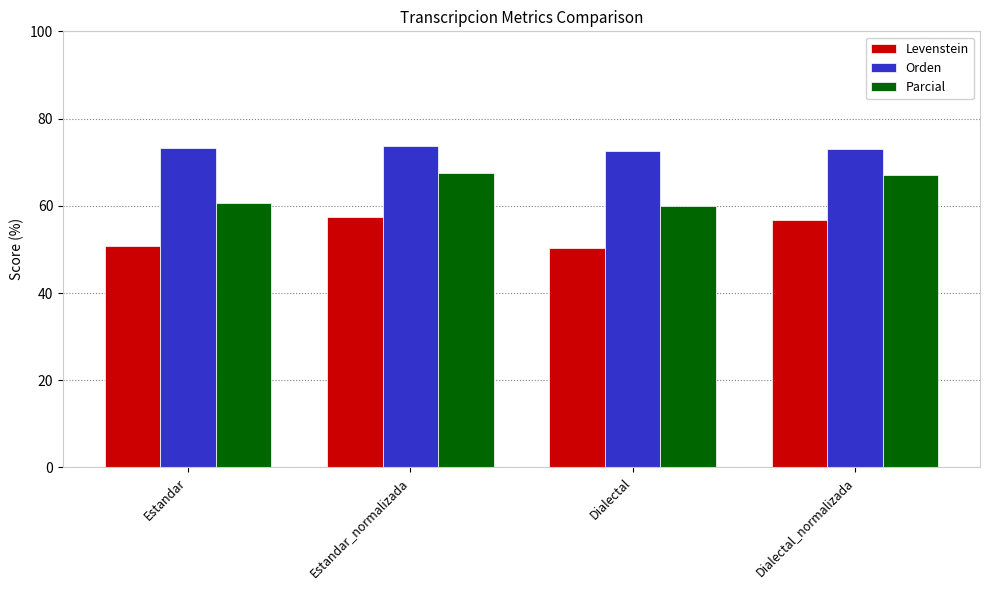

What is the sum of the Parcial values at Estandar and Estandar_normalizada?

128.3